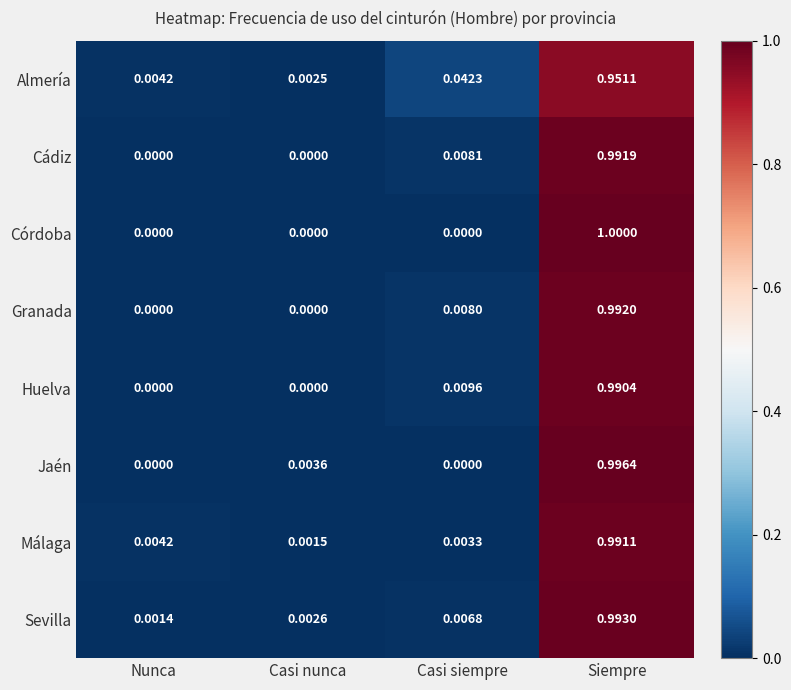

At how many categories does at least one series exceed 0?

4